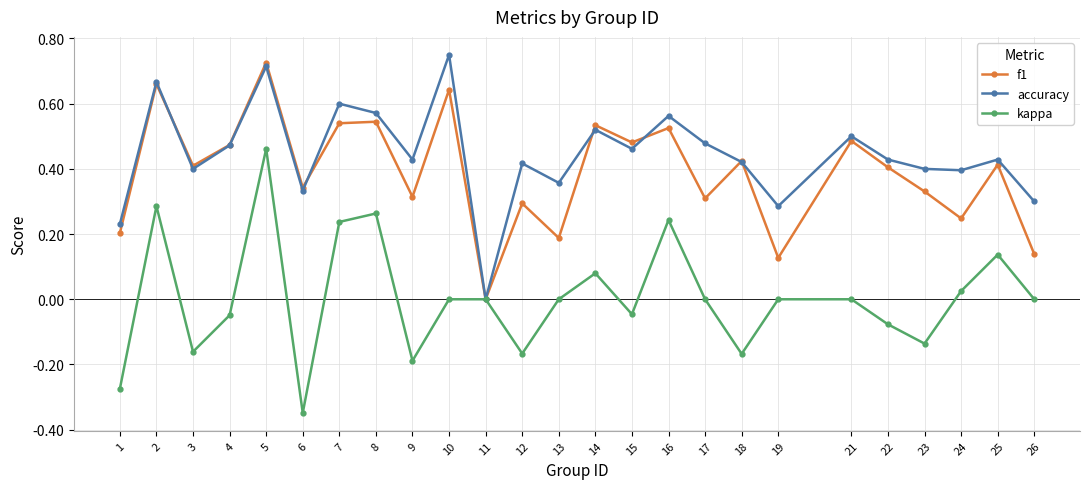

Between 1 and 2, which series saw the biggest shift?

kappa